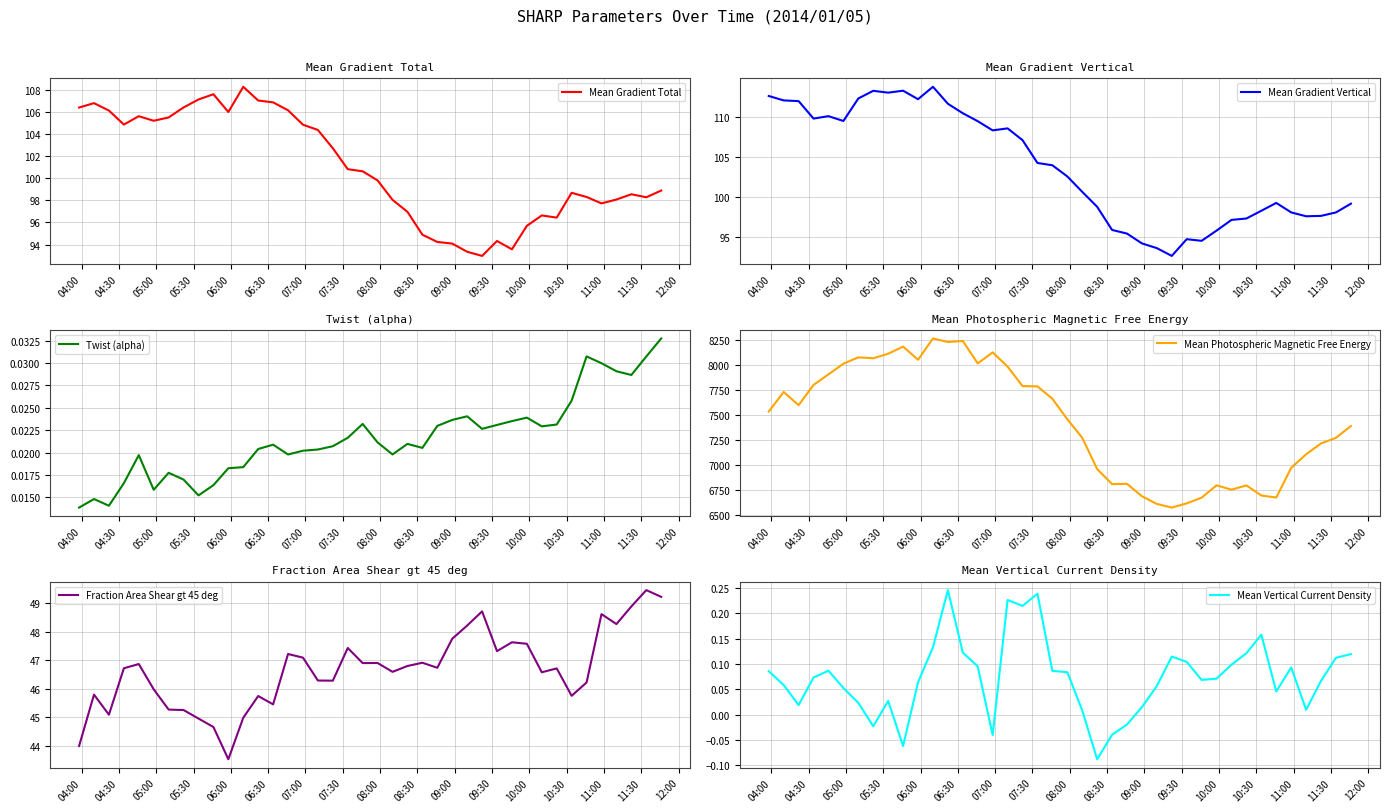

What is the maximum value for Mean Gradient Total?

108.3